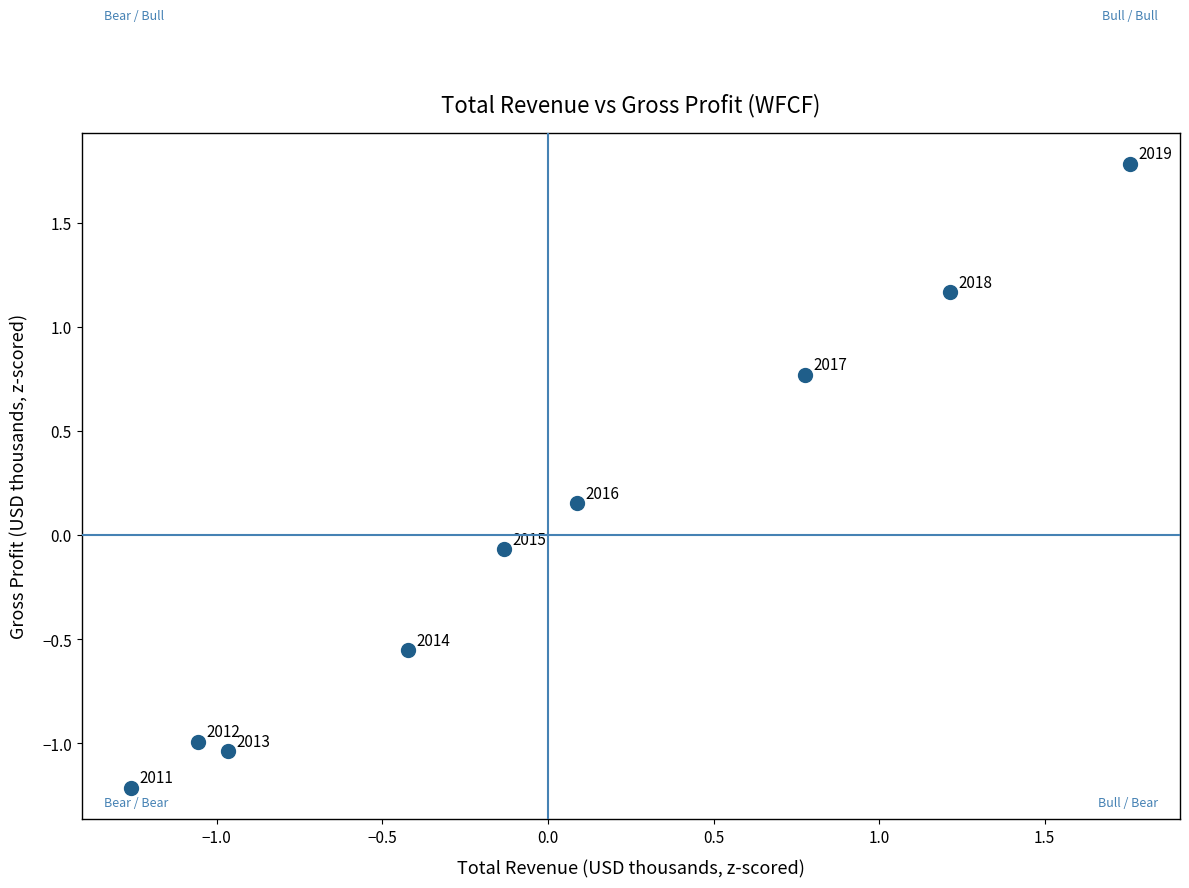

What is the range of X values (max minus min)?

3.0